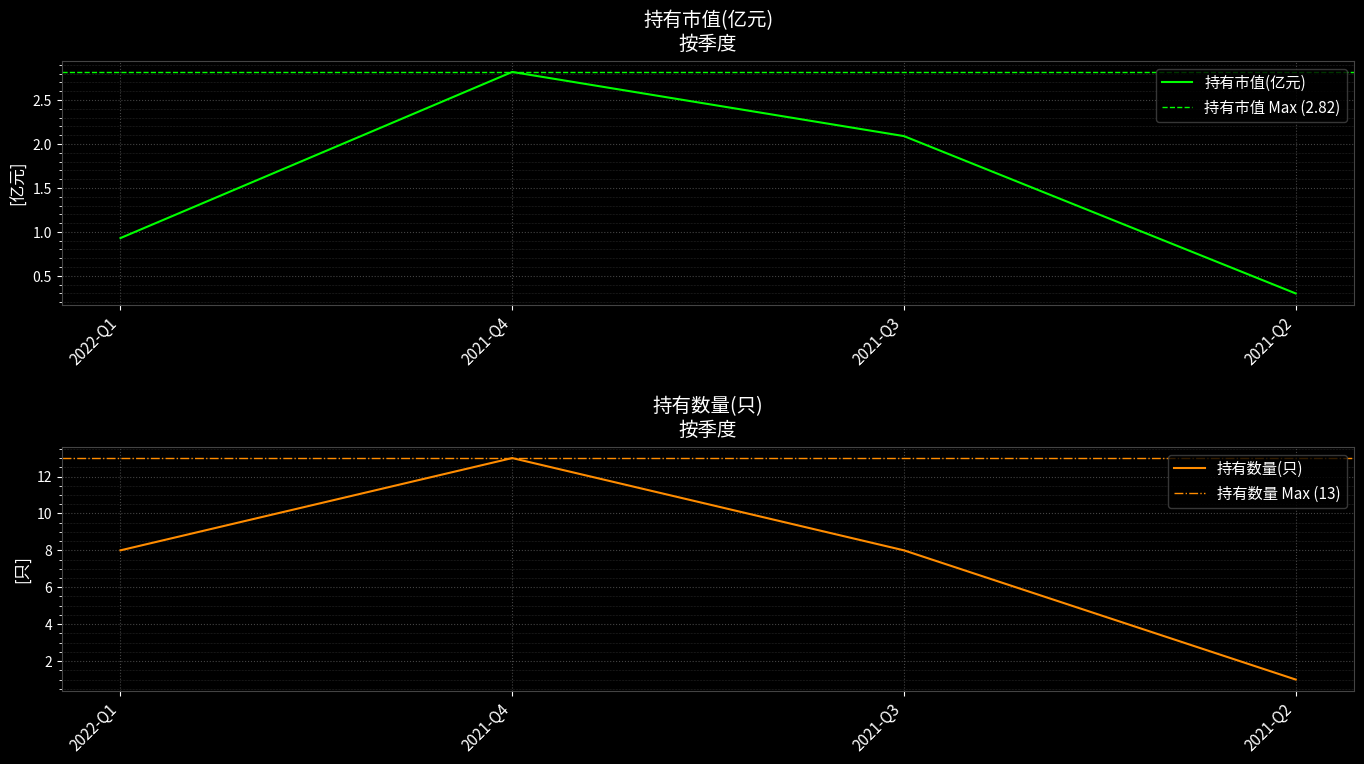

Which has a higher value, 2021-Q3 or 2021-Q2?

2021-Q3